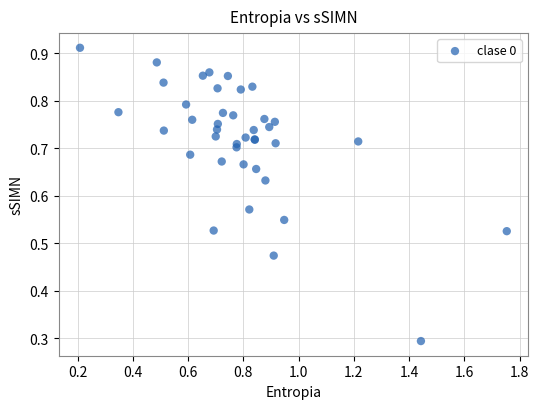

What Y value in the scatter plot is closest to 0?

0.3